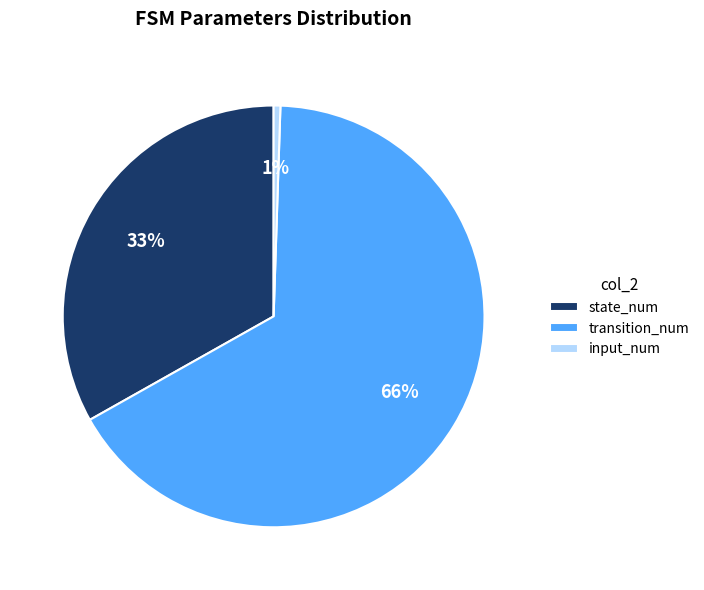

To the nearest percent, what portion does state_num represent?

33%